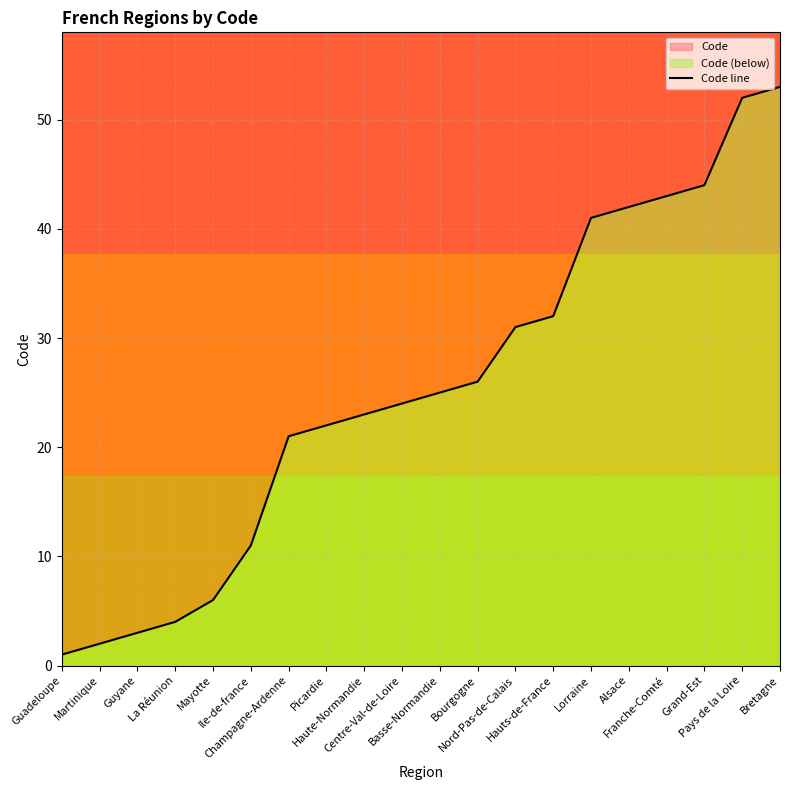

Rank the categories by value from lowest to highest.

Guadeloupe, Martinique, Guyane, La Réunion, Mayotte, Ile-de-france, Champagne-Ardenne, Picardie, Haute-Normandie, Centre-Val-de-Loire, Basse-Normandie, Bourgogne, Nord-Pas-de-Calais, Hauts-de-France, Lorraine, Alsace, Franche-Comté, Grand-Est, Pays de la Loire, Bretagne